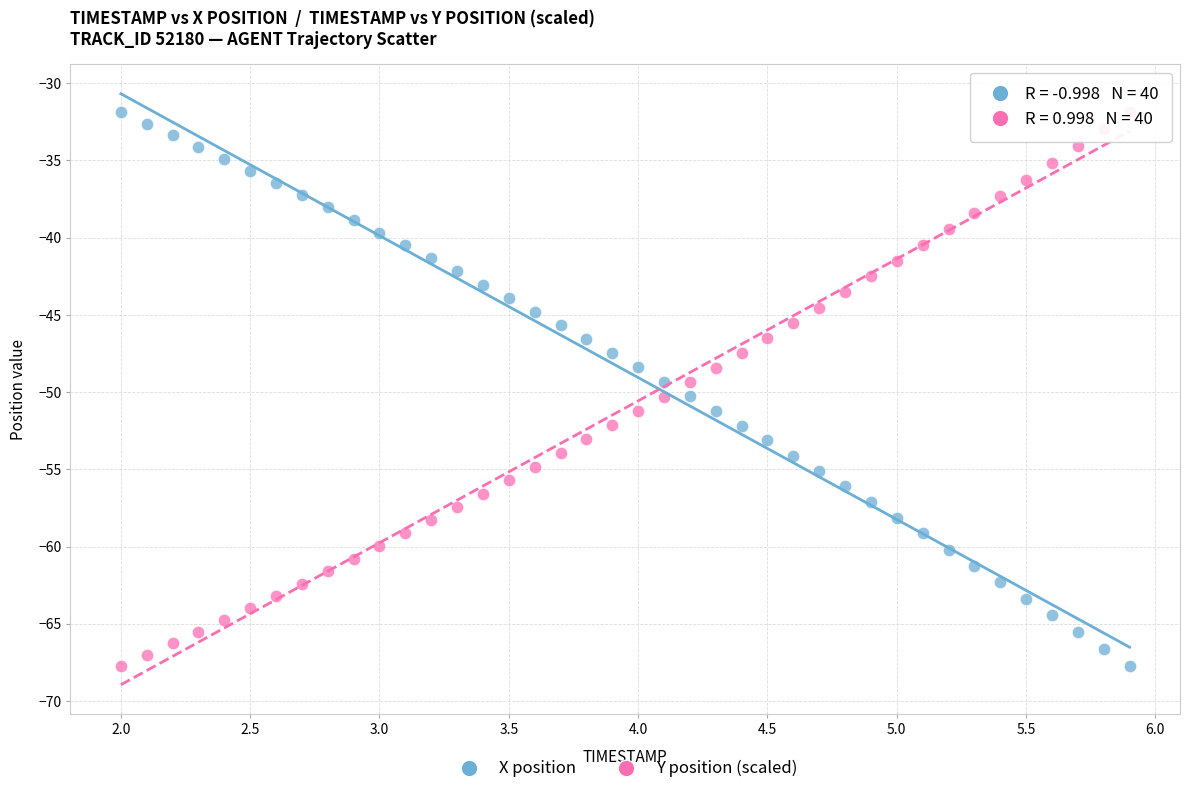

Across all data points, what is the range of Y values (max minus min)?

35.9